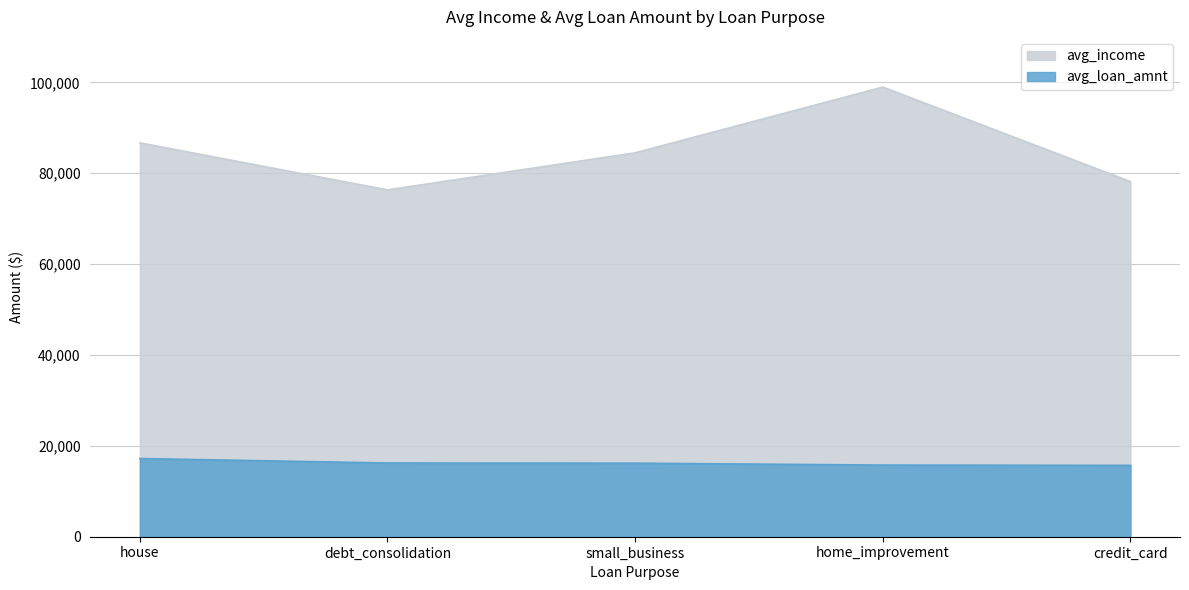

Which category has the highest value in the avg_income series?

home_improvement